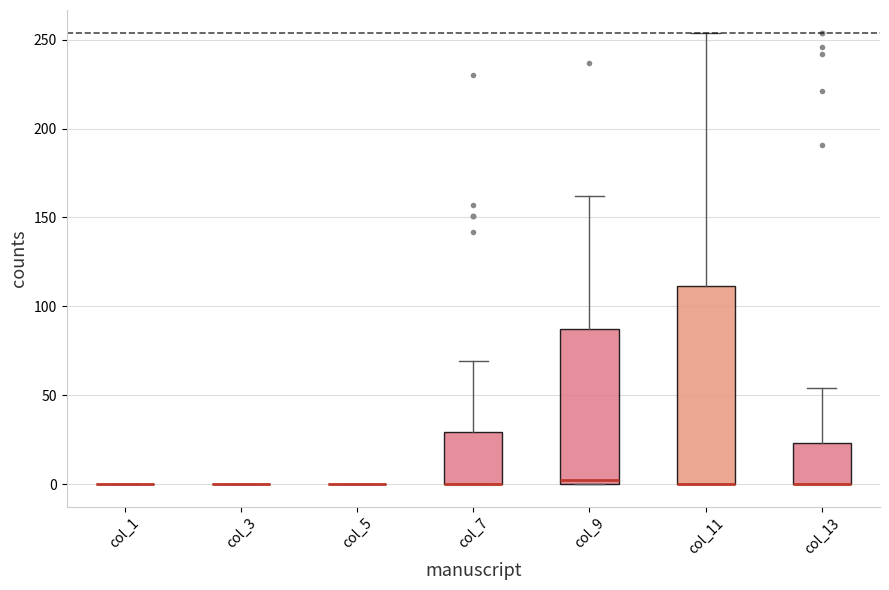

Where is the upper edge of the box for col_9 on the y-axis? The values are not printed on the chart, so give them approximately, as read against the axis.

85